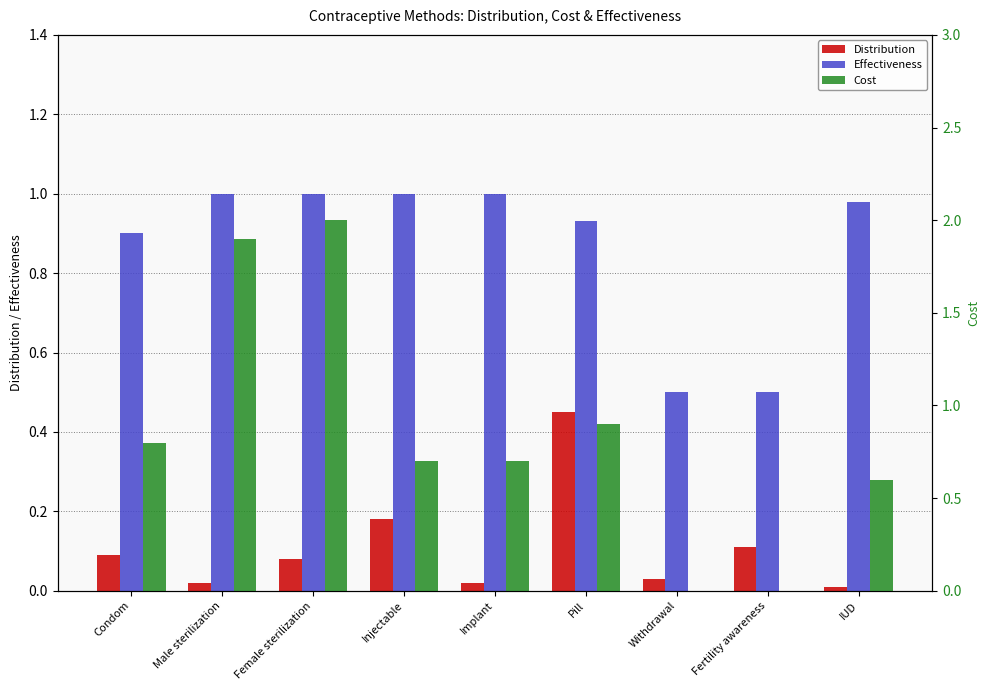

List the labels in order of Effectiveness value, smallest first.

Withdrawal, Fertility awareness, Condom, Pill, IUD, Male sterilization, Female sterilization, Injectable, Implant